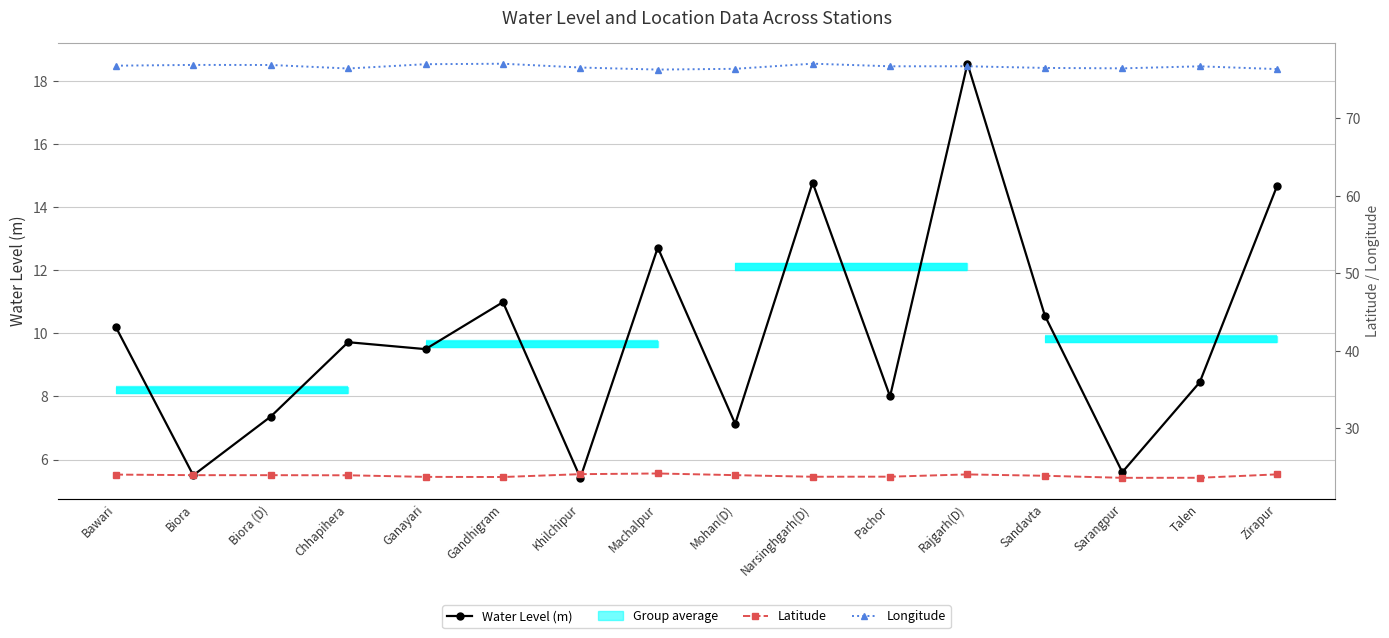

True or false: Water Level (m) and Longitude cross at least once.

False